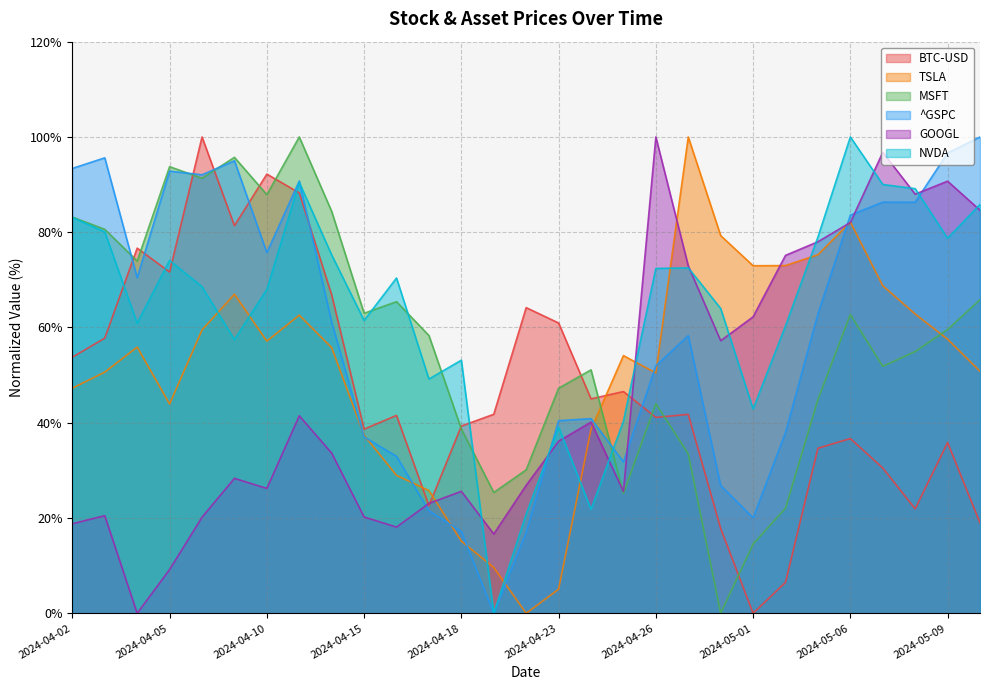

Which series has the widest spread of values?

BTC-USD